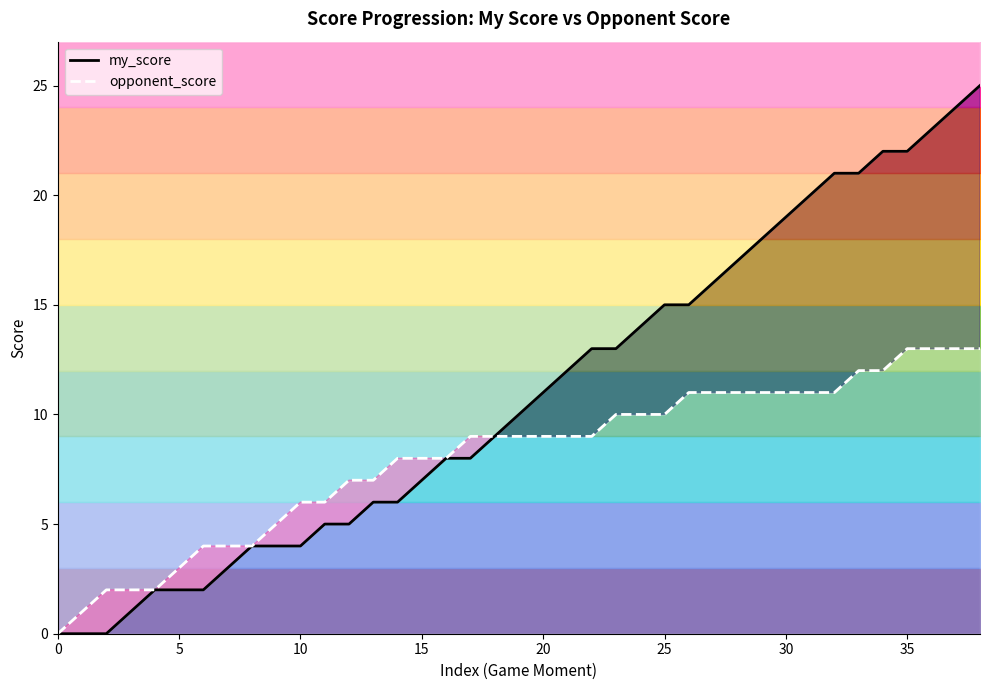

What is the difference between the second highest and second lowest values in the my_score series?

24